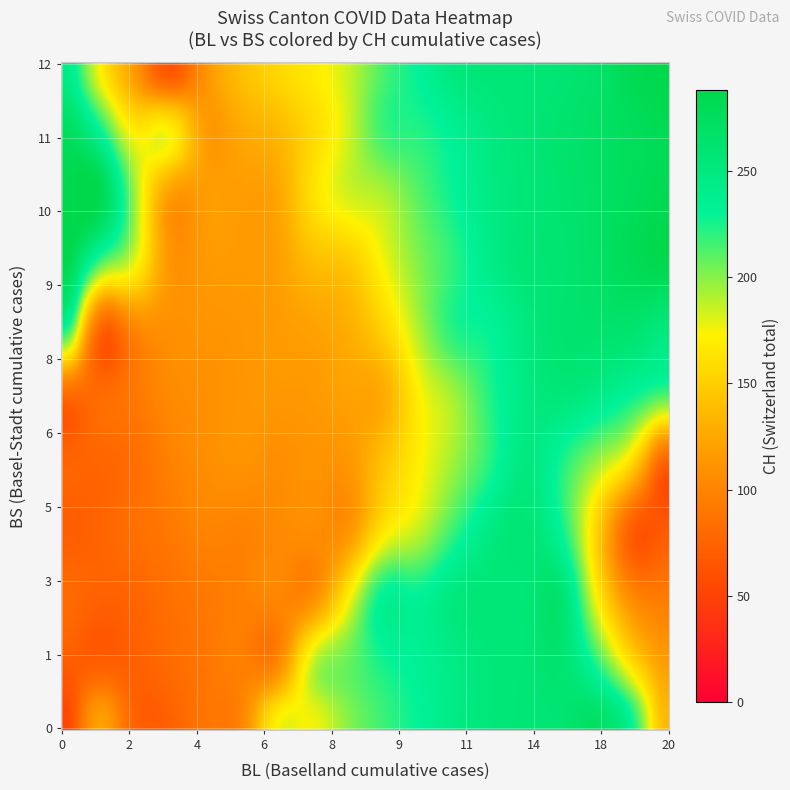

Read the BL_vals value at 18, to the nearest 5.

5